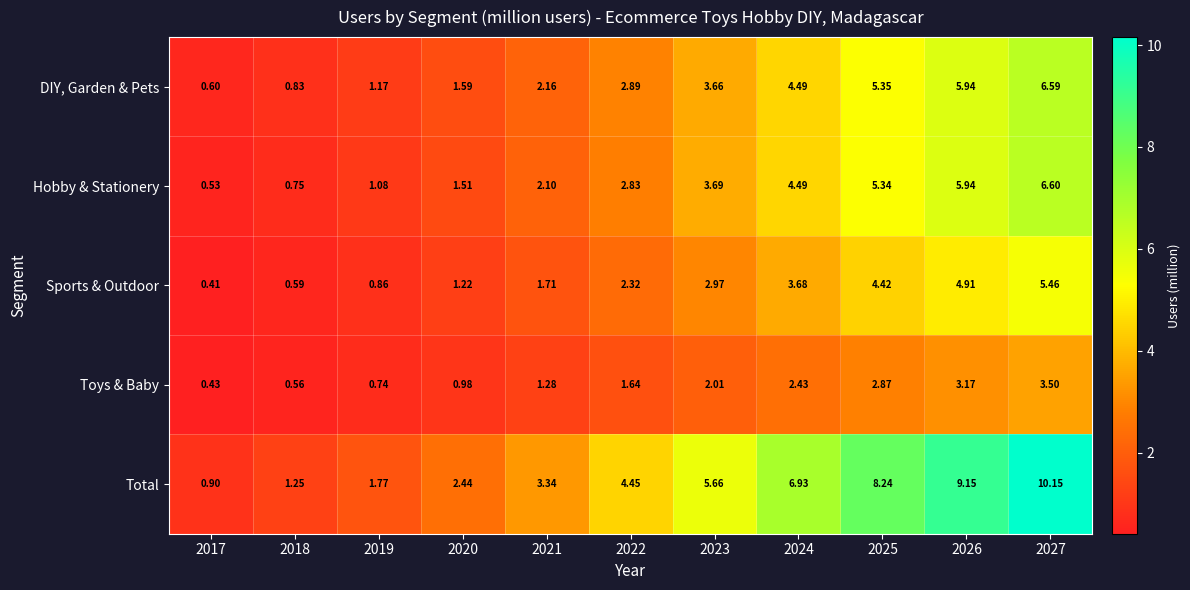

Which category has the lowest value across all series?

2017